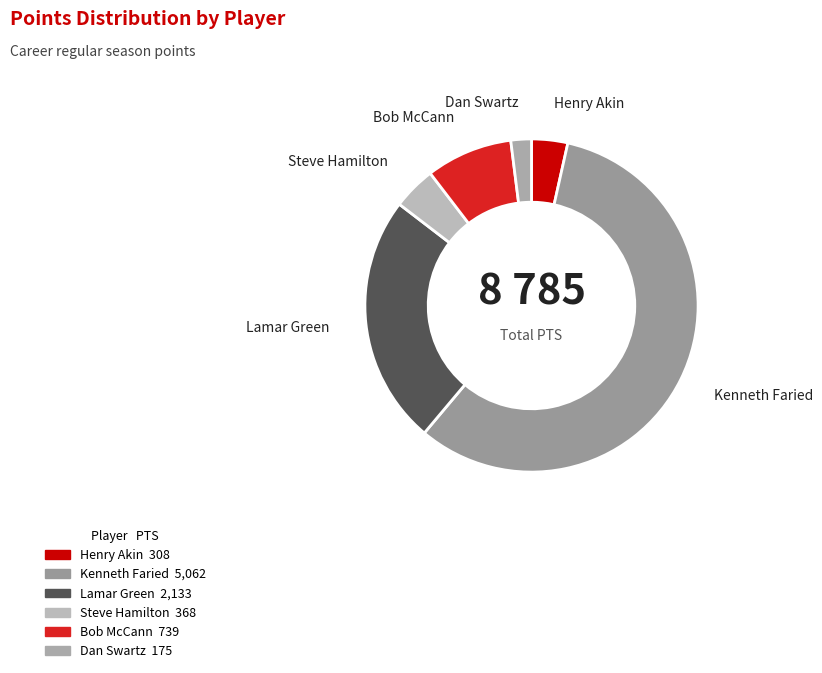

Which slice is the largest?

Kenneth Faried